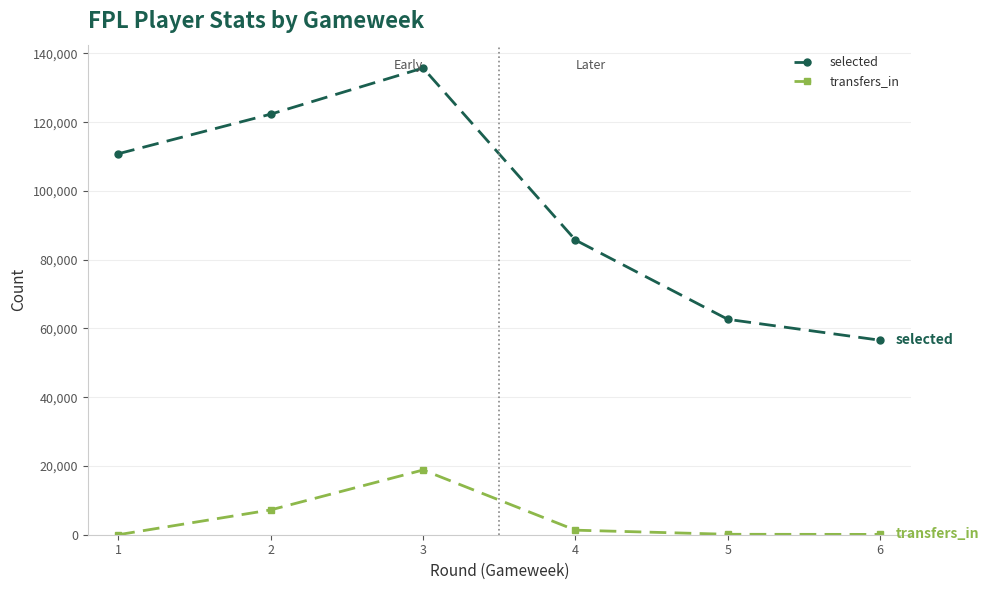

Which series has the largest range (max minus min)?

selected